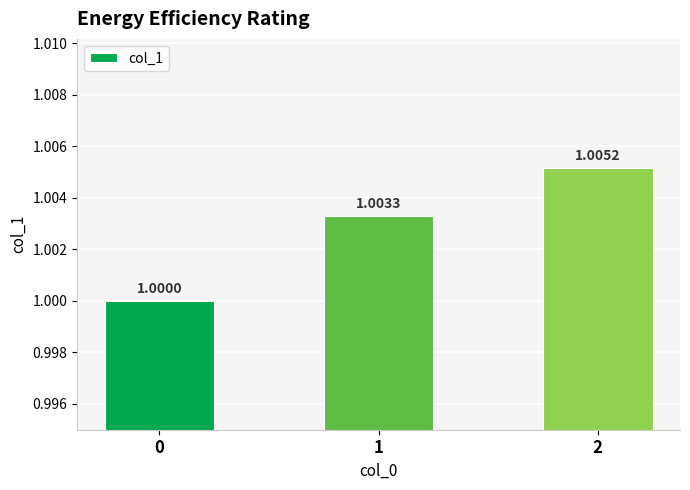

Reading left to right, list all the values displayed in this chart.

0=1.0	1=1.0	2=1.0